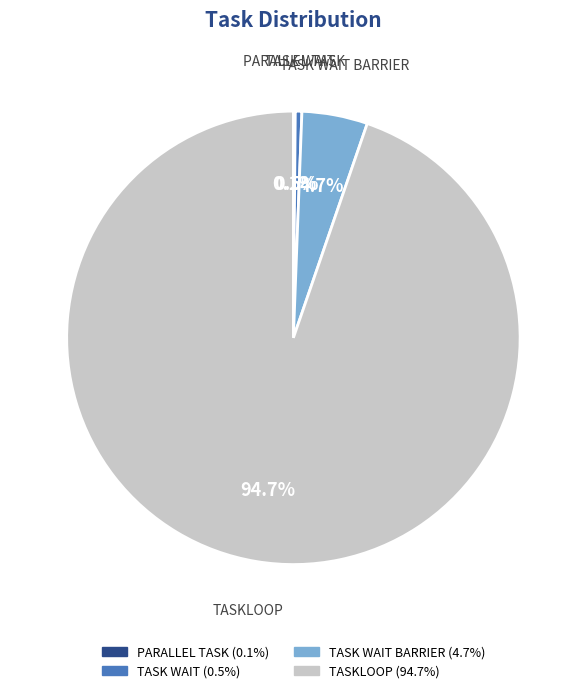

How much of the chart is everything except TASK WAIT?

99.5%